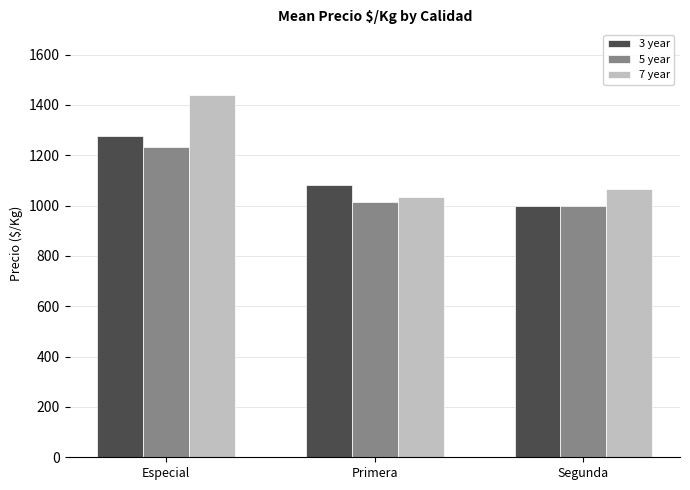

Count the 3 year values in the range 1000 to 1275.

3